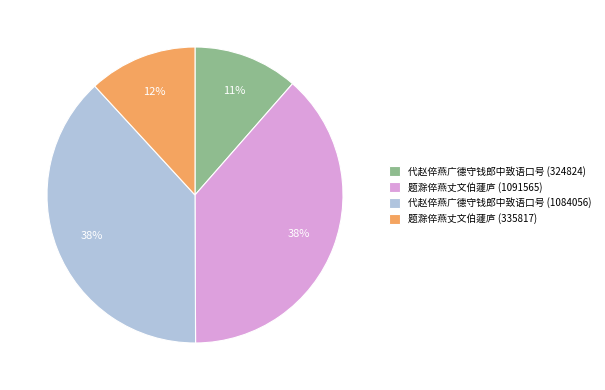

Combined, do 代赵倅燕广德守钱郎中致语口号 (1084056) and 题滁倅燕丈文伯蘧庐 (1091565) account for over 50%?

Yes